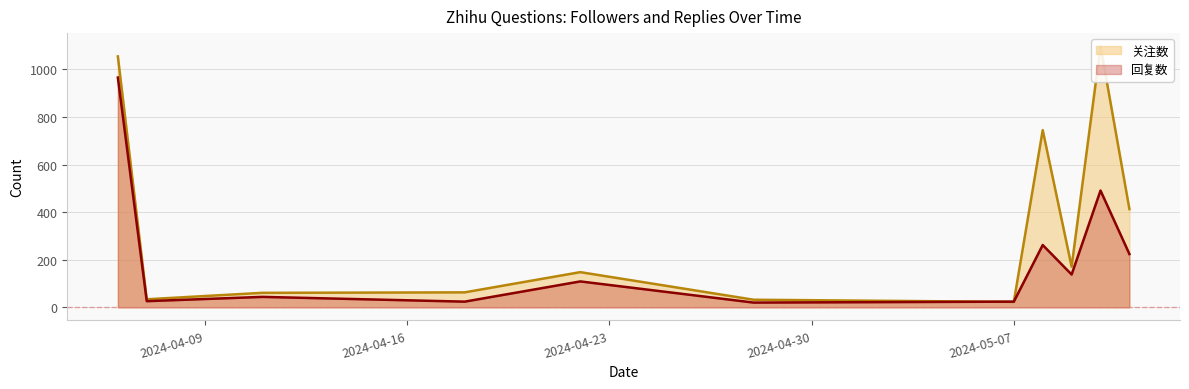

Which category has the lowest value in the 关注数 series?

2024-05-07